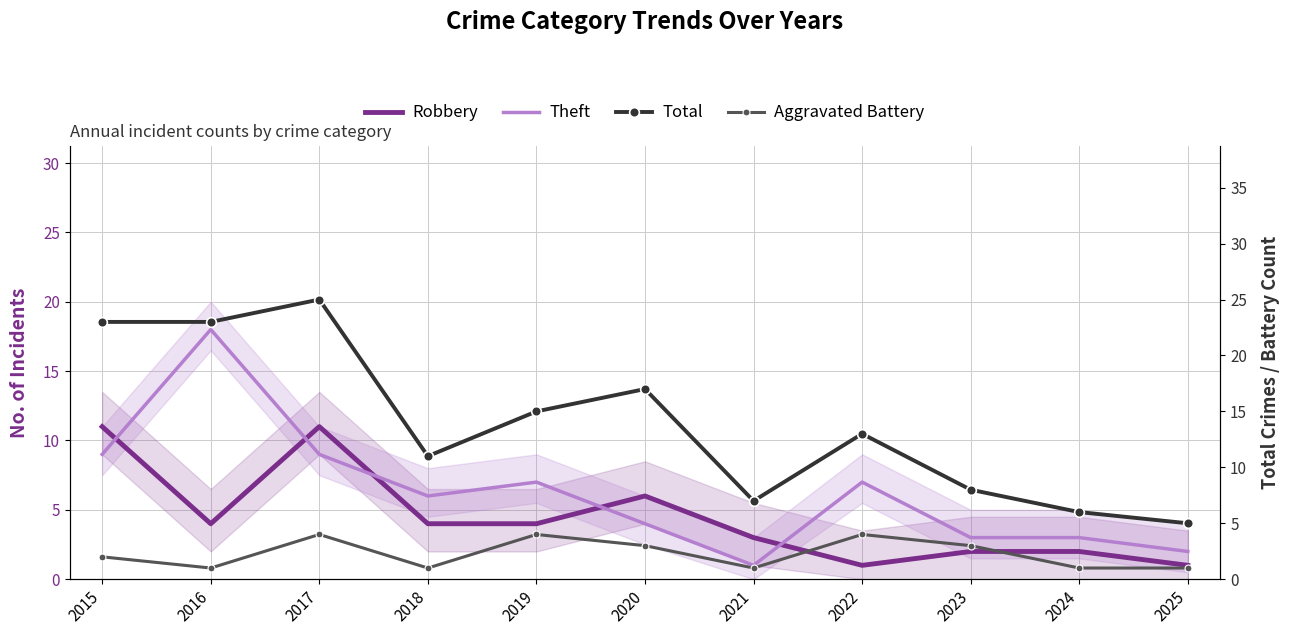

What are all the series names shown in the legend?

Robbery, Theft, Total, Aggravated Battery